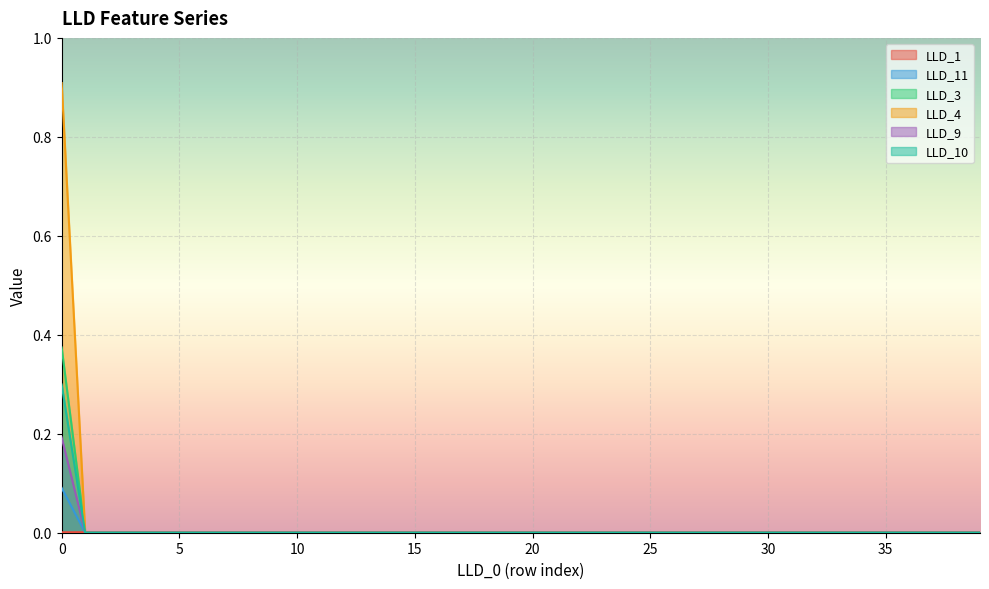

What is the greatest value displayed?

0.9